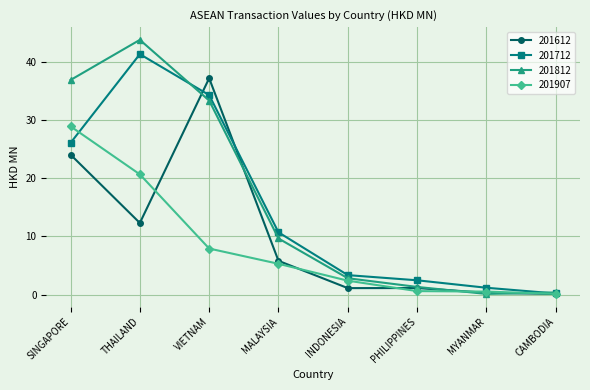

What is the total value across all series at SINGAPORE?

115.8